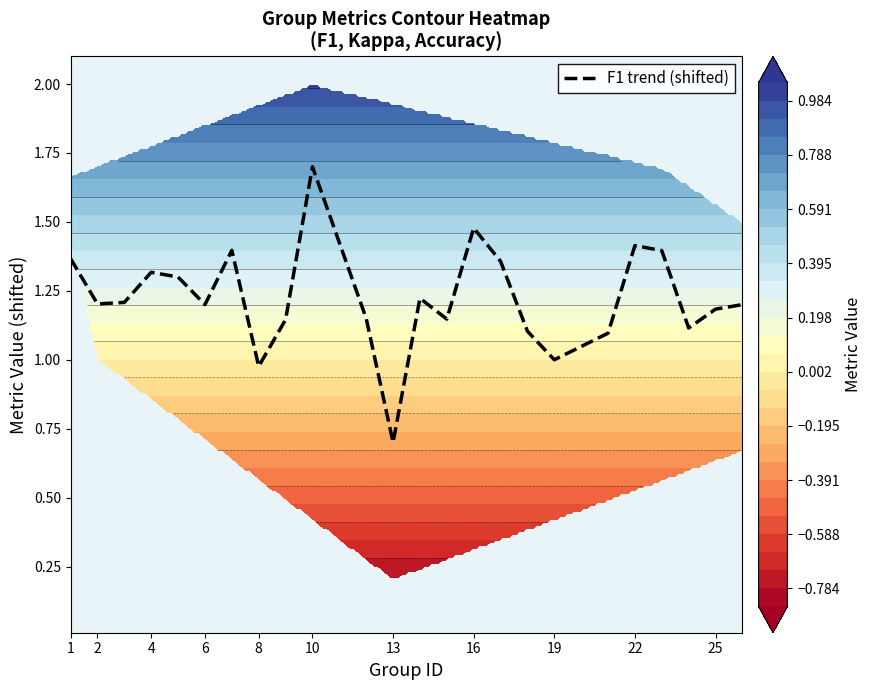

At which label does the data first exceed 1?

1